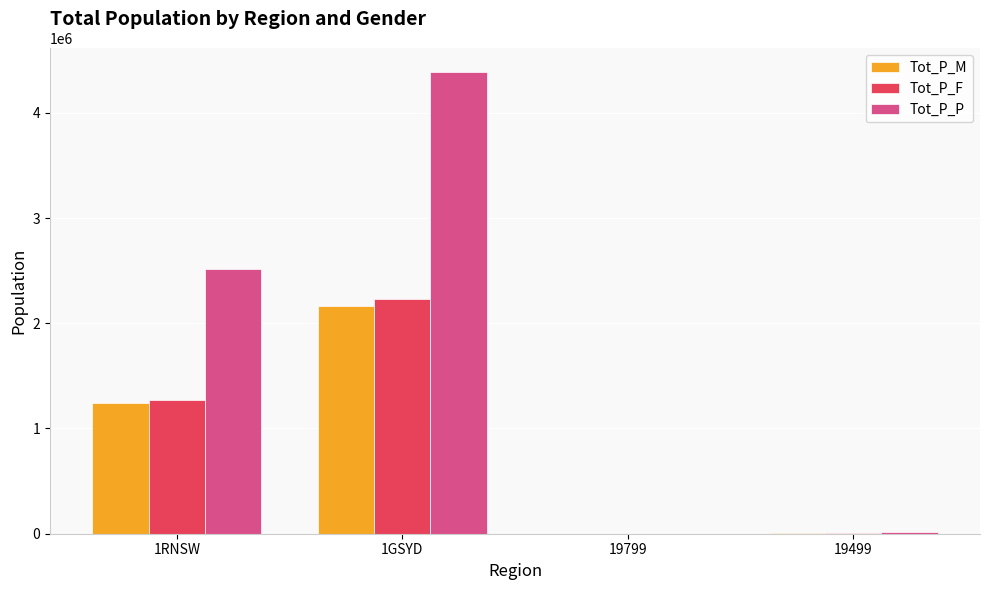

How many groups of bars are there?

4